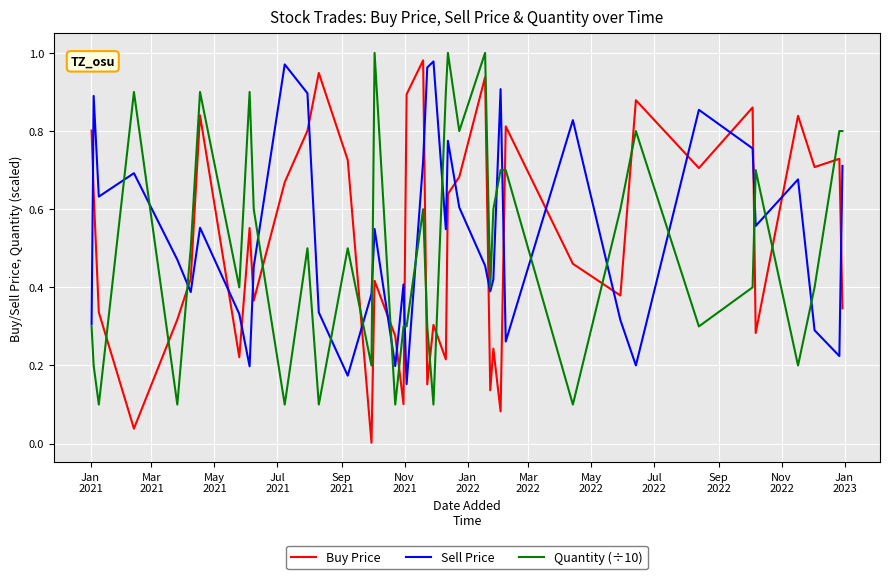

How many intersections are there between Sell Price and Buy Price?

21